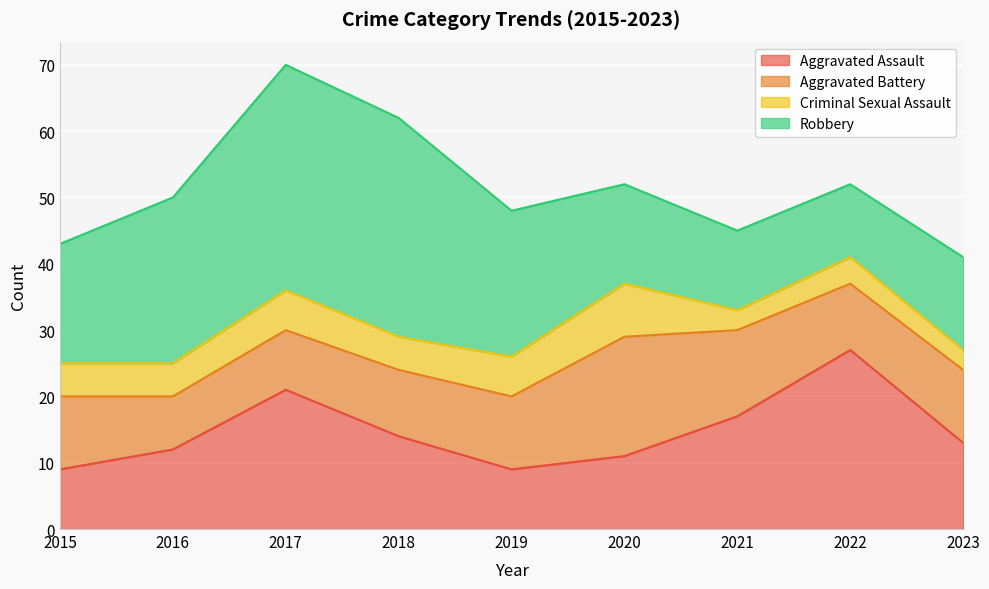

Which series has the largest range (max minus min)?

Robbery